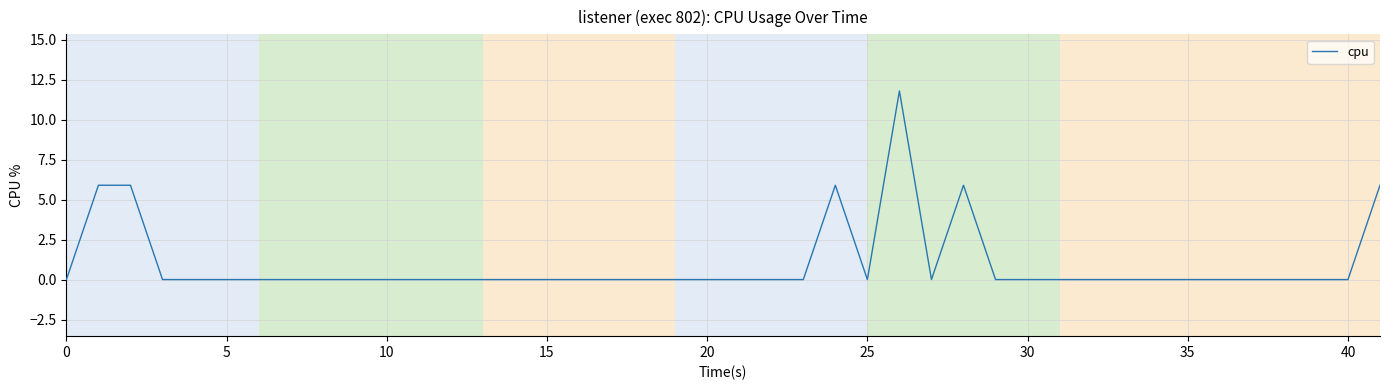

Reading left to right, list all the values displayed in this chart.

0.0	5.9	5.9	0.0	0.0	0.0	0.0	0.0	0.0	0.0	0.0	0.0	0.0	0.0	0.0	0.0	0.0	0.0	0.0	0.0	0.0	0.0	0.0	5.9	0.0	11.8	0.0	5.9	0.0	0.0	0.0	0.0	0.0	0.0	0.0	0.0	0.0	0.0	0.0	5.9